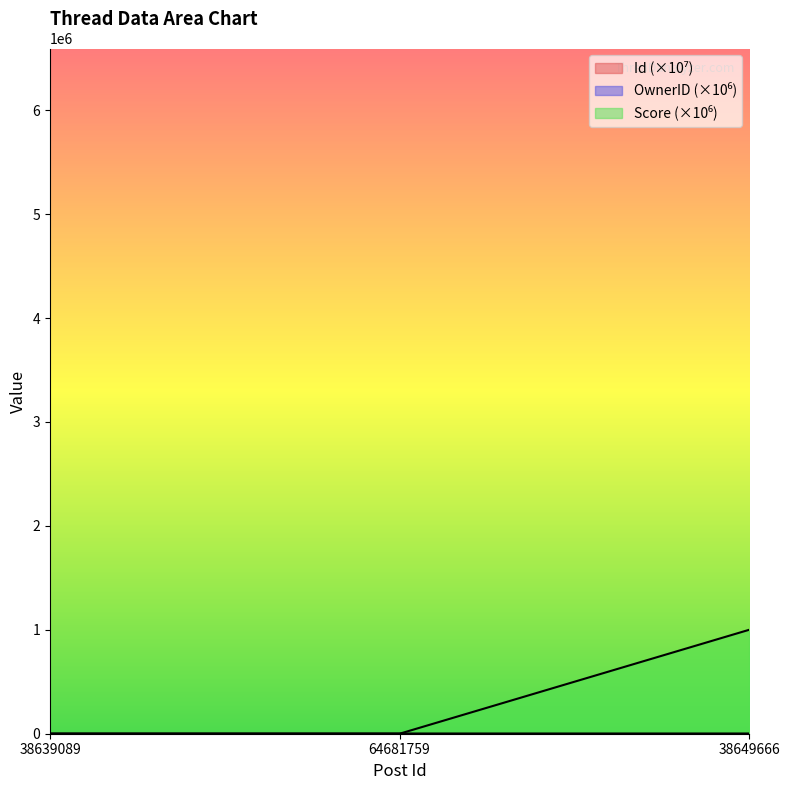

What is the total value across all series at 38649666?

1000009.6